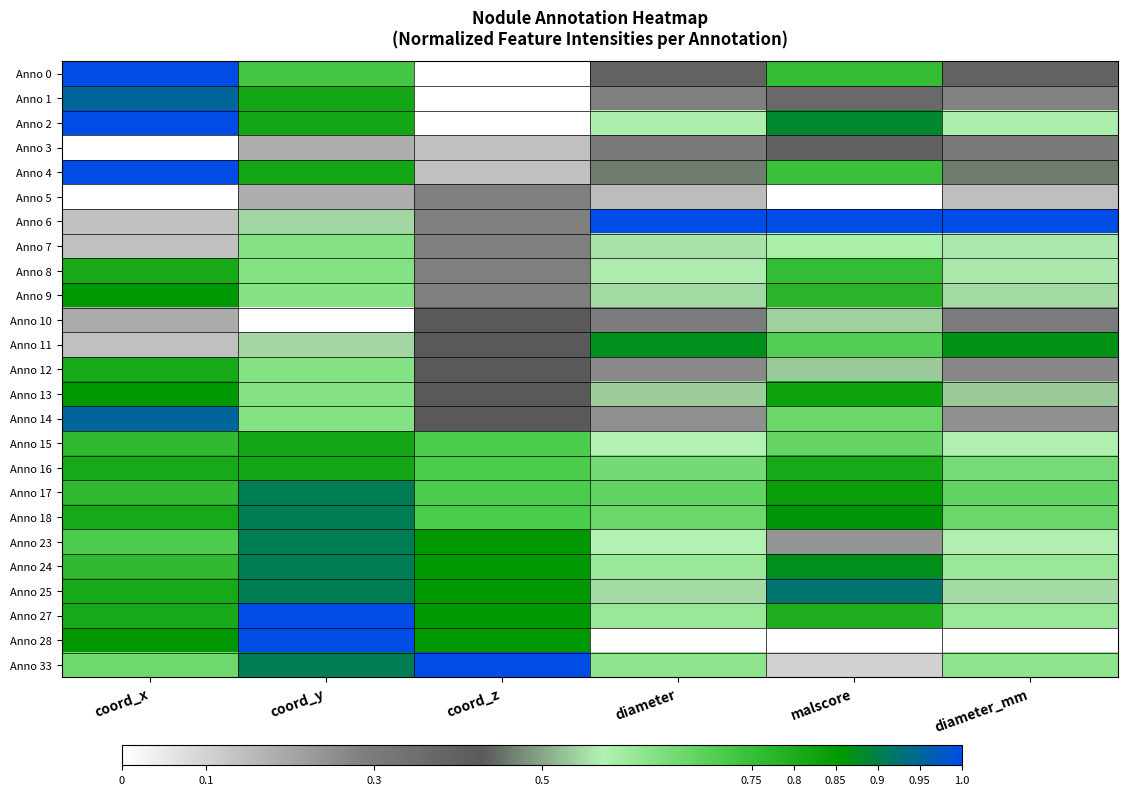

Reading left to right, list all the values displayed in this chart.

Anno 0: coord_x=1.0	coord_y=0.7	coord_z=0.0	diameter=0.4	malscore=0.8	diameter_mm=0.4
Anno 1: coord_x=1.0	coord_y=0.8	coord_z=0.0	diameter=0.3	malscore=0.4	diameter_mm=0.3
Anno 2: coord_x=1.0	coord_y=0.8	coord_z=0.0	diameter=0.6	malscore=0.9	diameter_mm=0.6
Anno 3: coord_x=0.0	coord_y=0.2	coord_z=0.1	diameter=0.3	malscore=0.4	diameter_mm=0.3
Anno 4: coord_x=1.0	coord_y=0.8	coord_z=0.1	diameter=0.5	malscore=0.7	diameter_mm=0.5
Anno 5: coord_x=0.0	coord_y=0.2	coord_z=0.3	diameter=0.1	malscore=0.0	diameter_mm=0.1
Anno 6: coord_x=0.1	coord_y=0.5	coord_z=0.3	diameter=1.0	malscore=1.0	diameter_mm=1.0
Anno 7: coord_x=0.1	coord_y=0.6	coord_z=0.3	diameter=0.6	malscore=0.6	diameter_mm=0.6
Anno 8: coord_x=0.8	coord_y=0.6	coord_z=0.3	diameter=0.6	malscore=0.8	diameter_mm=0.6
Anno 9: coord_x=0.9	coord_y=0.6	coord_z=0.3	diameter=0.5	malscore=0.8	diameter_mm=0.5
Anno 10: coord_x=0.2	coord_y=0.0	coord_z=0.4	diameter=0.3	malscore=0.5	diameter_mm=0.3
Anno 11: coord_x=0.1	coord_y=0.5	coord_z=0.4	diameter=0.9	malscore=0.7	diameter_mm=0.9
Anno 12: coord_x=0.8	coord_y=0.6	coord_z=0.4	diameter=0.3	malscore=0.5	diameter_mm=0.3
Anno 13: coord_x=0.9	coord_y=0.6	coord_z=0.4	diameter=0.5	malscore=0.8	diameter_mm=0.5
Anno 14: coord_x=1.0	coord_y=0.6	coord_z=0.4	diameter=0.2	malscore=0.7	diameter_mm=0.2
Anno 15: coord_x=0.8	coord_y=0.8	coord_z=0.7	diameter=0.6	malscore=0.7	diameter_mm=0.6
Anno 16: coord_x=0.8	coord_y=0.8	coord_z=0.7	diameter=0.7	malscore=0.8	diameter_mm=0.7
Anno 17: coord_x=0.8	coord_y=0.9	coord_z=0.7	diameter=0.7	malscore=0.8	diameter_mm=0.7
Anno 18: coord_x=0.8	coord_y=0.9	coord_z=0.7	diameter=0.7	malscore=0.9	diameter_mm=0.7
Anno 23: coord_x=0.7	coord_y=0.9	coord_z=0.9	diameter=0.6	malscore=0.2	diameter_mm=0.6
Anno 24: coord_x=0.8	coord_y=0.9	coord_z=0.9	diameter=0.6	malscore=0.9	diameter_mm=0.6
Anno 25: coord_x=0.8	coord_y=0.9	coord_z=0.9	diameter=0.5	malscore=0.9	diameter_mm=0.5
Anno 27: coord_x=0.8	coord_y=1.0	coord_z=0.9	diameter=0.6	malscore=0.8	diameter_mm=0.6
Anno 28: coord_x=0.9	coord_y=1.0	coord_z=0.9	diameter=0.0	malscore=0.0	diameter_mm=0.0
Anno 33: coord_x=0.7	coord_y=0.9	coord_z=1.0	diameter=0.6	malscore=0.1	diameter_mm=0.6